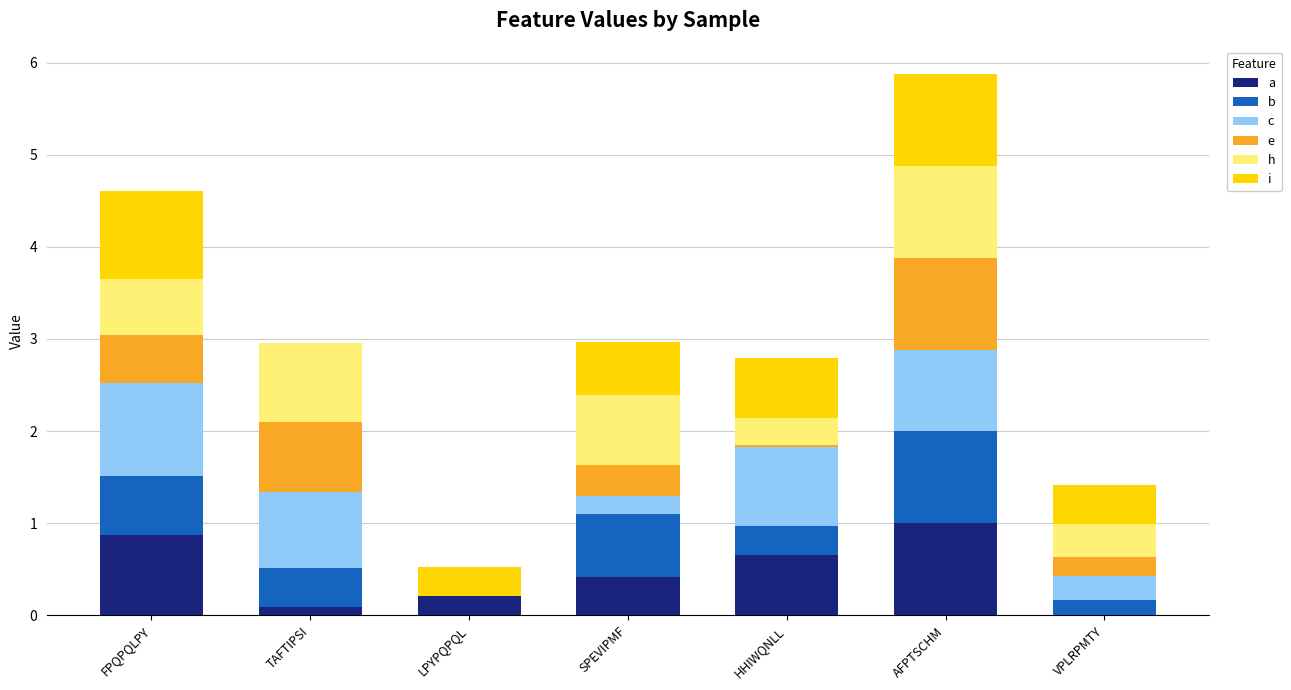

What is the total value across all series at VPLRPMTY?

1.4